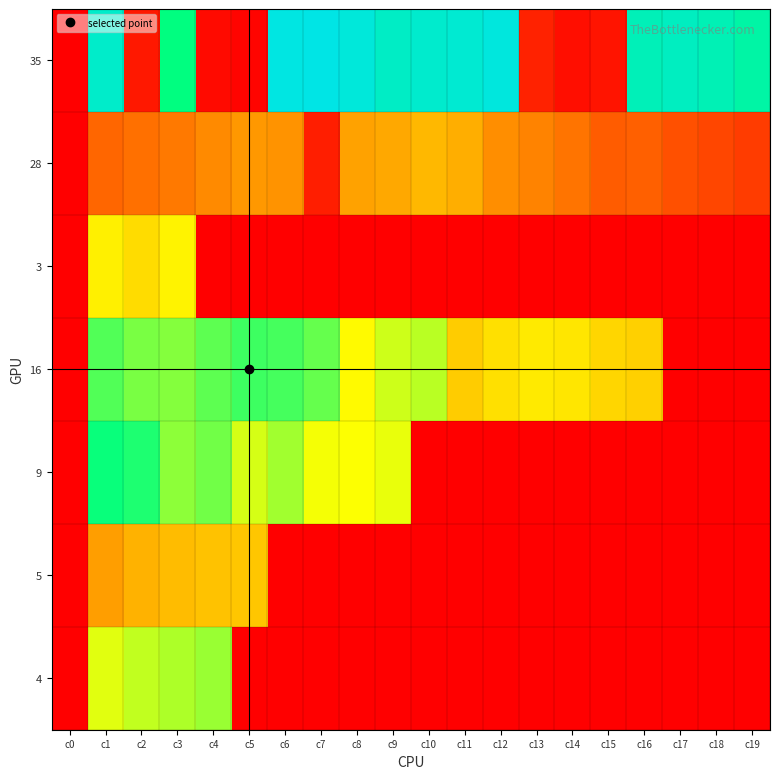

Reading left to right, extract all data points from this chart.

35: c0=0	c1=93	c2=5	c3=75	c4=2	c5=1	c6=99	c7=100	c8=97	c9=92	c10=94	c11=95	c12=98	c13=7	c14=3	c15=4	c16=89	c17=91	c18=88	c19=84
28: c0=0	c1=20	c2=22	c3=24	c4=27	c5=30	c6=29	c7=6	c8=32	c9=33	c10=36	c11=34	c12=28	c13=26	c14=23	c15=18	c16=19	c17=16	c18=14	c19=12
3: c0=0	c1=47	c2=43	c3=48	c4=0	c5=0	c6=0	c7=0	c8=0	c9=0	c10=0	c11=0	c12=0	c13=0	c14=0	c15=0	c16=0	c17=0	c18=0	c19=0
16: c0=0	c1=67	c2=63	c3=62	c4=66	c5=69	c6=68	c7=65	c8=49	c9=55	c10=57	c11=40	c12=44	c13=46	c14=45	c15=42	c16=41	c17=0	c18=0	c19=0
9: c0=0	c1=74	c2=72	c3=61	c4=64	c5=54	c6=59	c7=51	c8=50	c9=52	c10=0	c11=0	c12=0	c13=0	c14=0	c15=0	c16=0	c17=0	c18=0	c19=0
5: c0=0	c1=31	c2=35	c3=37	c4=38	c5=39	c6=0	c7=0	c8=0	c9=0	c10=0	c11=0	c12=0	c13=0	c14=0	c15=0	c16=0	c17=0	c18=0	c19=0
4: c0=0	c1=53	c2=56	c3=58	c4=60	c5=0	c6=0	c7=0	c8=0	c9=0	c10=0	c11=0	c12=0	c13=0	c14=0	c15=0	c16=0	c17=0	c18=0	c19=0